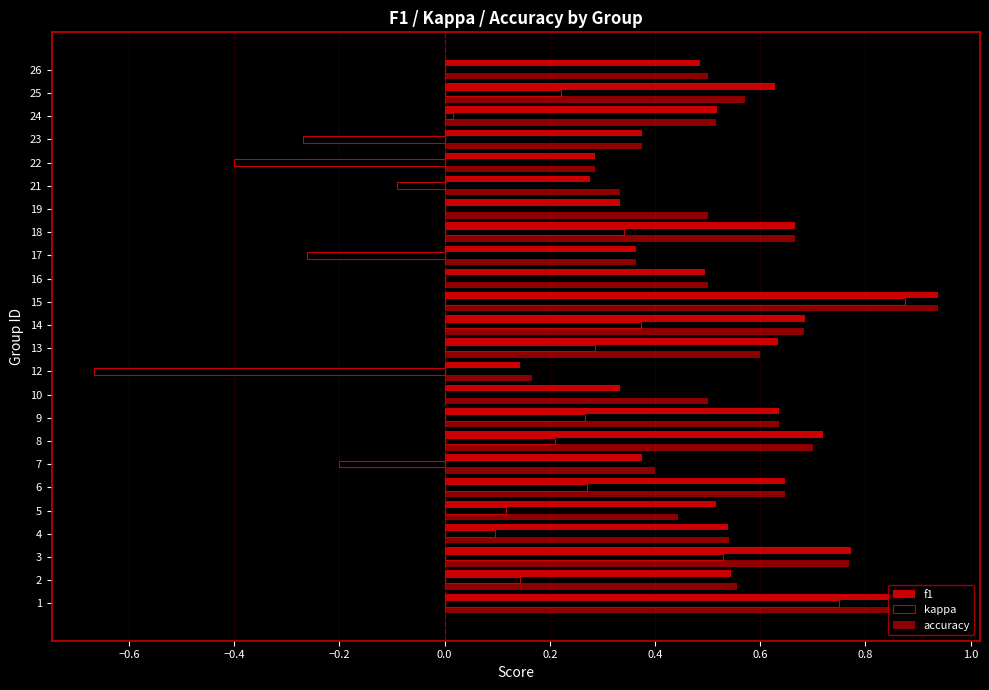

How many data points does each series have?

24